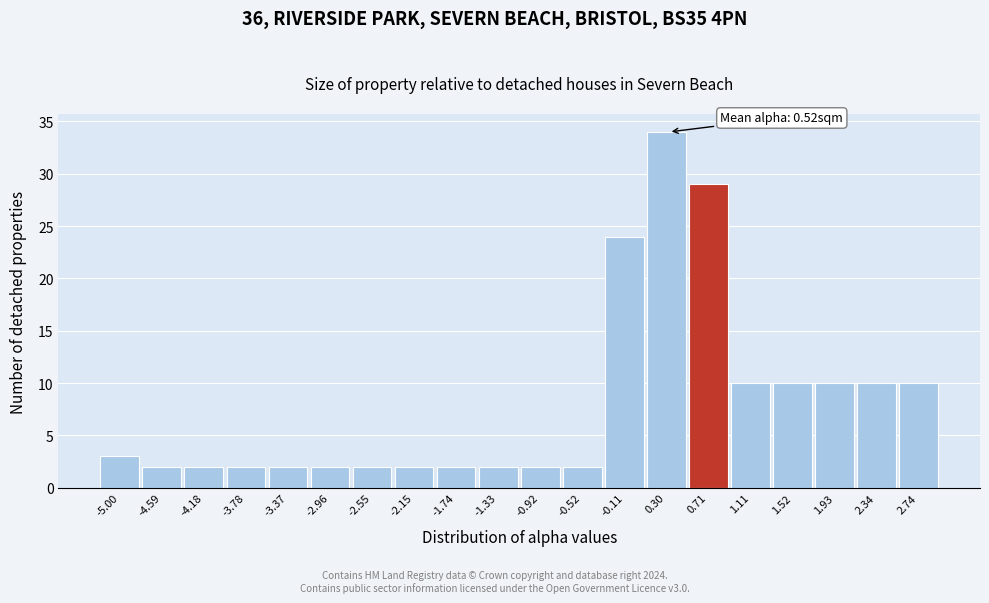

Reading left to right, list all the values displayed in this chart.

-5.00=3	-4.59=2	-4.18=2	-3.78=2	-3.37=2	-2.96=2	-2.55=2	-2.15=2	-1.74=2	-1.33=2	-0.92=2	-0.52=2	-0.11=24	0.30=34	0.71=29	1.11=10	1.52=10	1.93=10	2.34=10	2.74=10